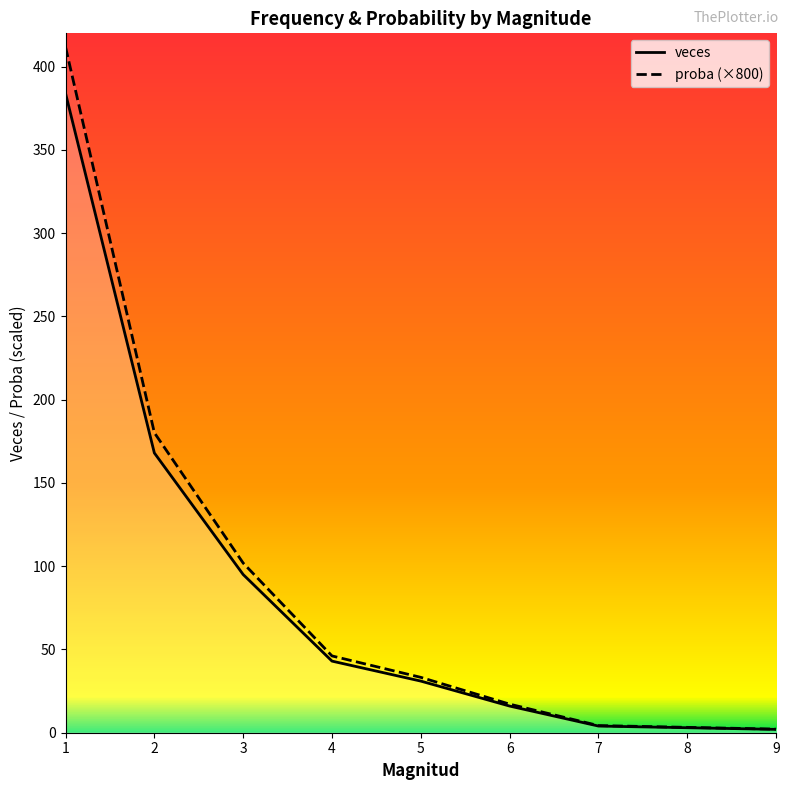

True or false: veces and proba (×800) cross at least once.

False